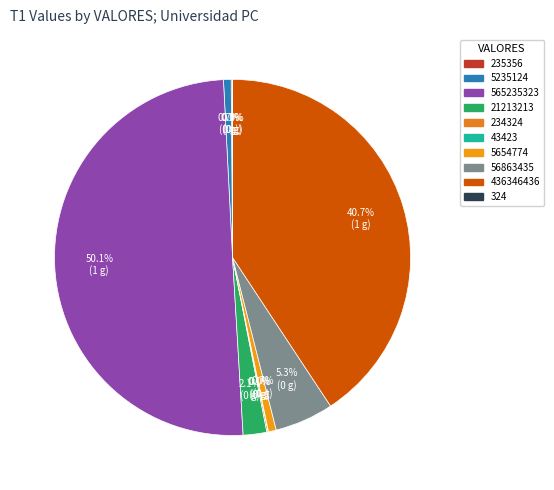

How many slices are in this pie chart?

10